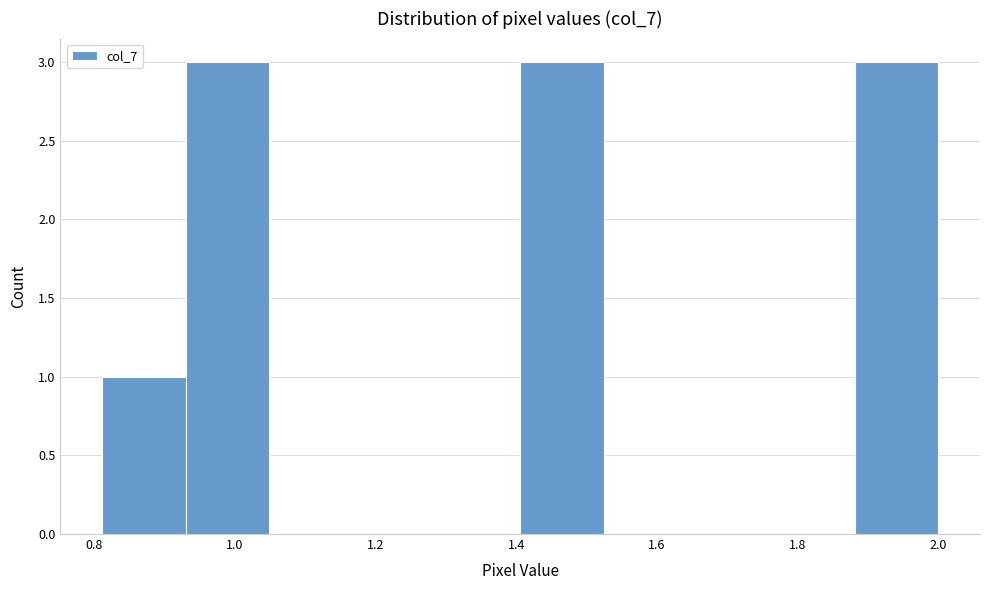

Reading left to right, list every bar in this chart as the range it spans on the x-axis followed by its height. Neither the bar edges nor the heights are printed on the chart, so give them approximately, as read against the axes.

0.82 to 0.94: 1
0.94 to 1.04: 3
1.04 to 1.16: 0
1.16 to 1.28: 0
1.28 to 1.40: 0
1.40 to 1.52: 3
1.52 to 1.64: 0
1.64 to 1.76: 0
1.76 to 1.88: 0
1.88 to 2.00: 3